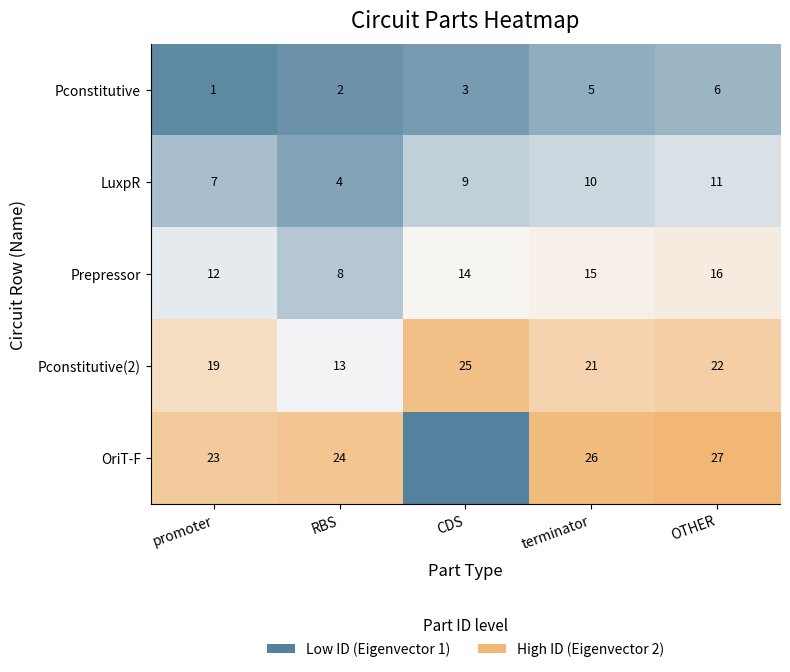

At how many categories does at least one series exceed 0?

5